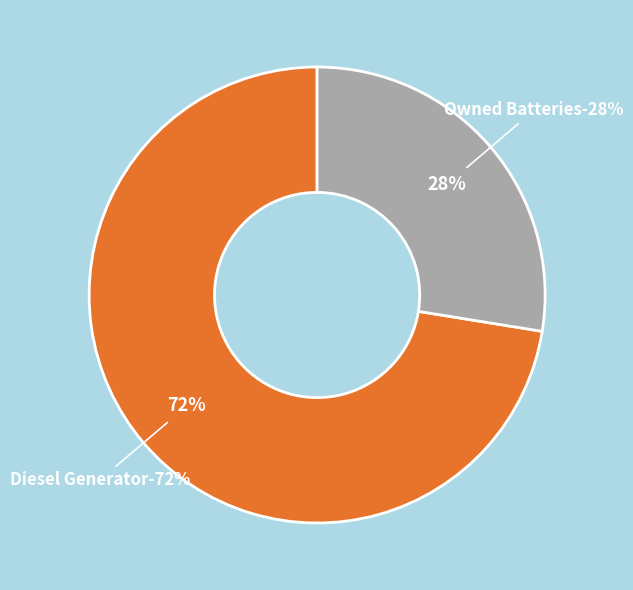

Which category has the biggest portion of the pie?

Diesel Generator